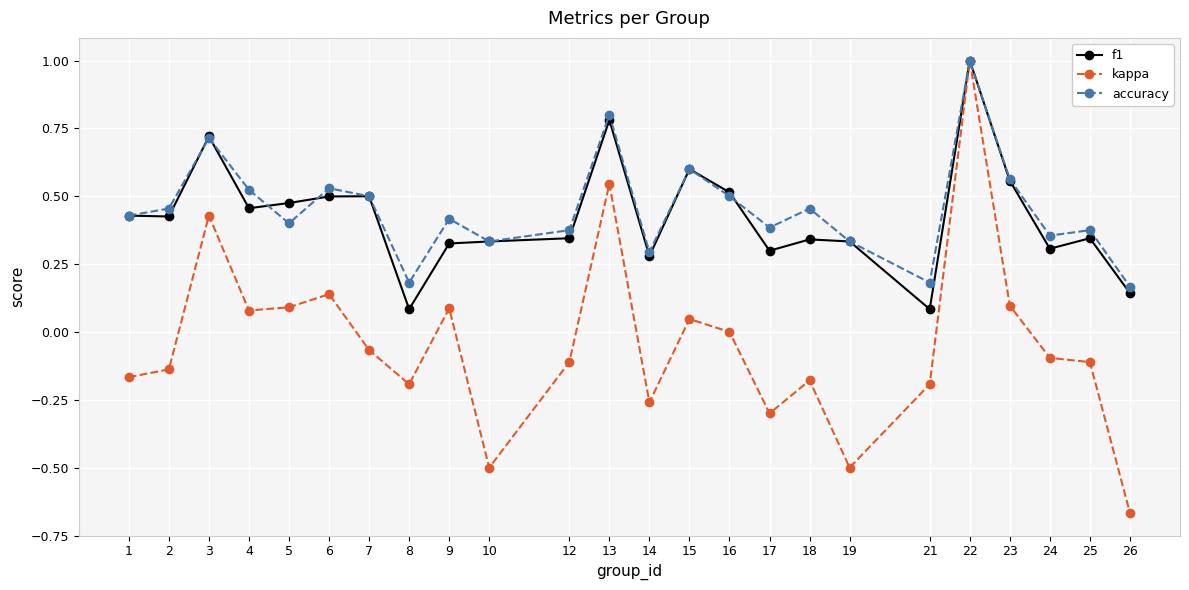

Which series has the largest range (max minus min)?

kappa